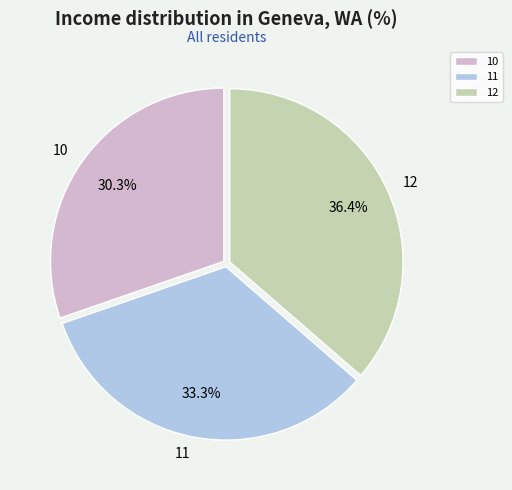

How many segments does this pie chart have?

3